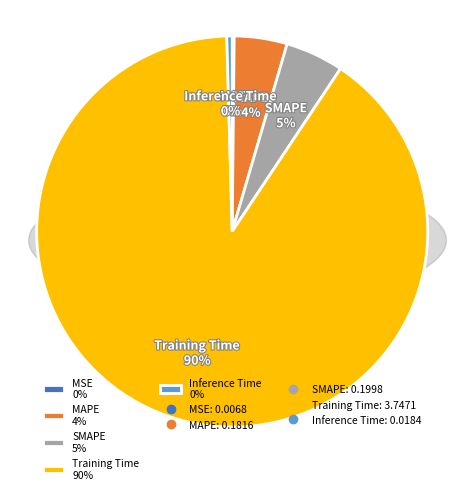

Is it true that Inference Time is 0% of the pie?

True